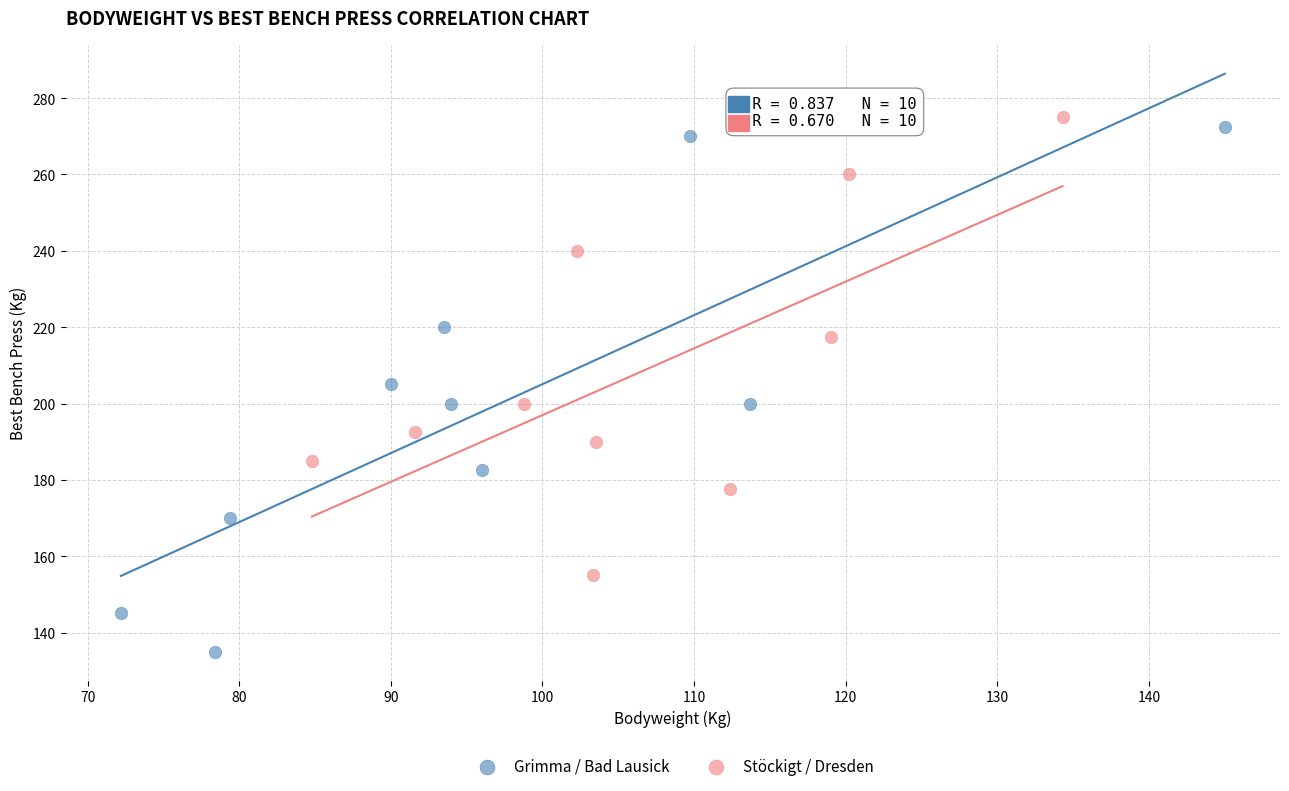

What are all the series names shown in the legend?

Grimma / Bad Lausick, Stöckigt / Dresden